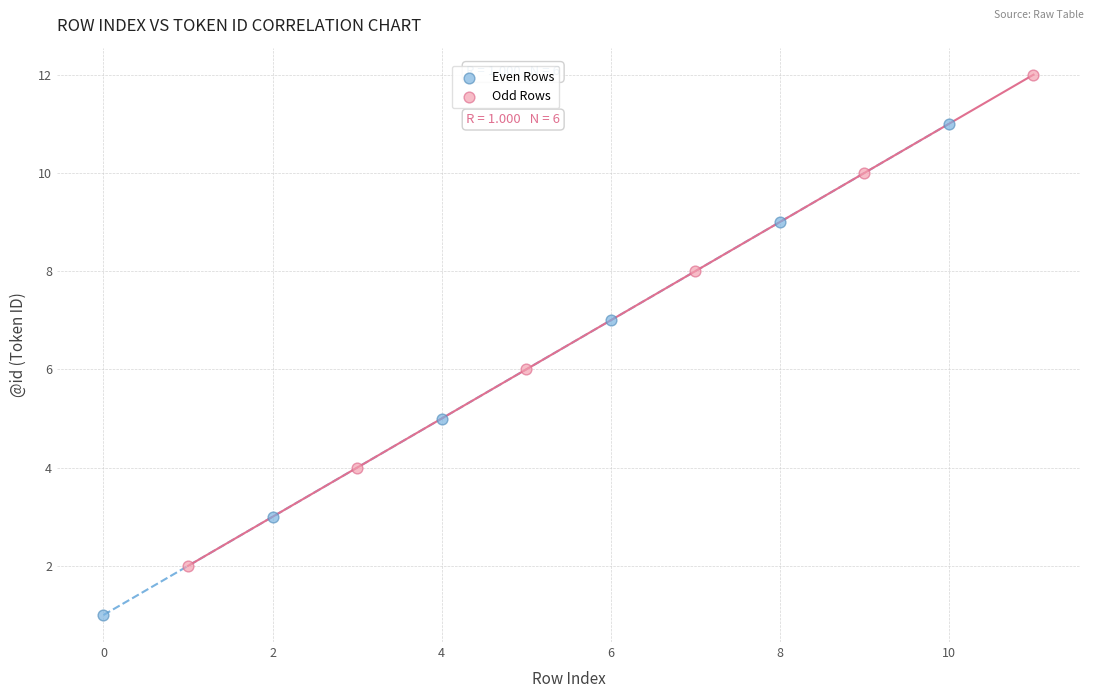

Which series reaches the maximum Y coordinate?

Odd Rows